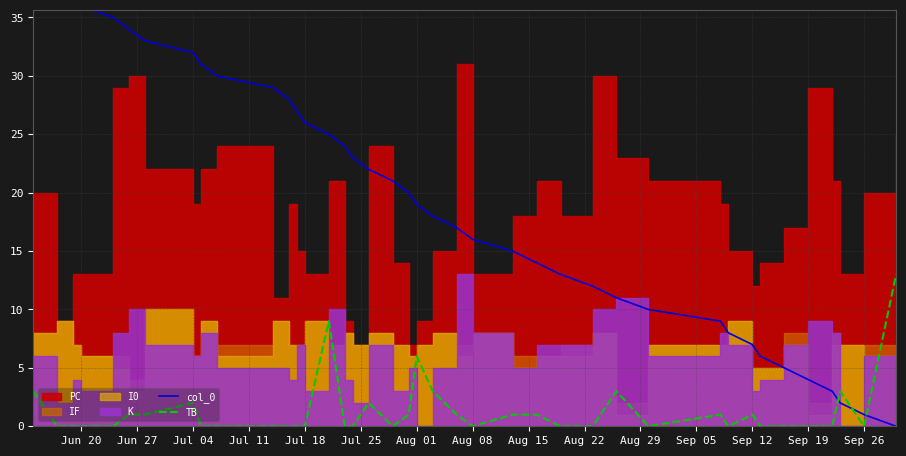

Does the chart have visible grid lines?

Yes